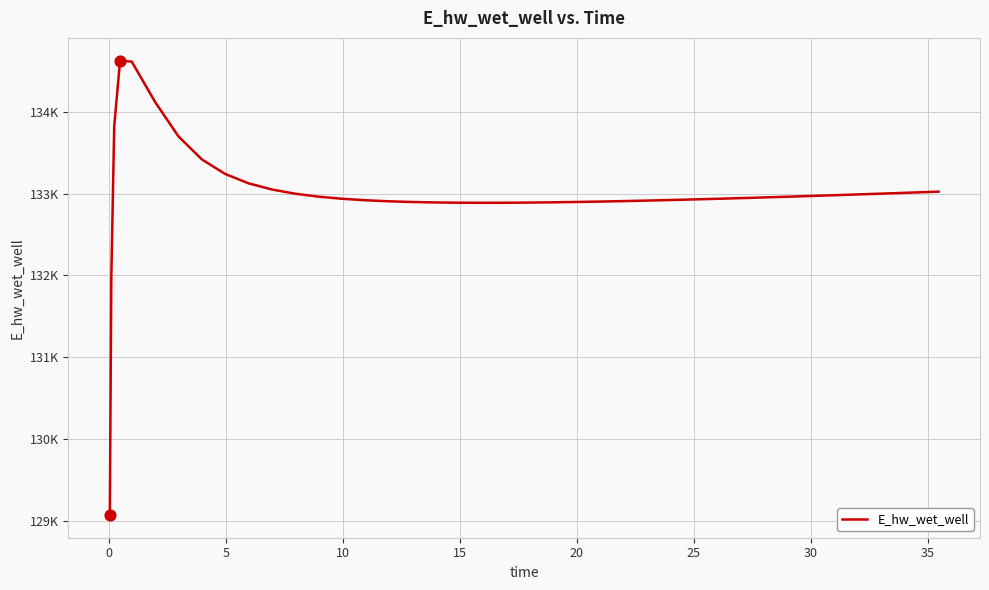

Does the chart have visible grid lines?

Yes